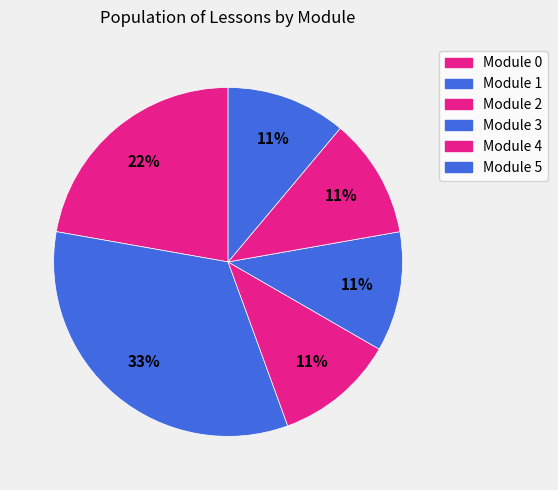

To the nearest percent, what is the difference between the largest and smallest slice percentages?

22%